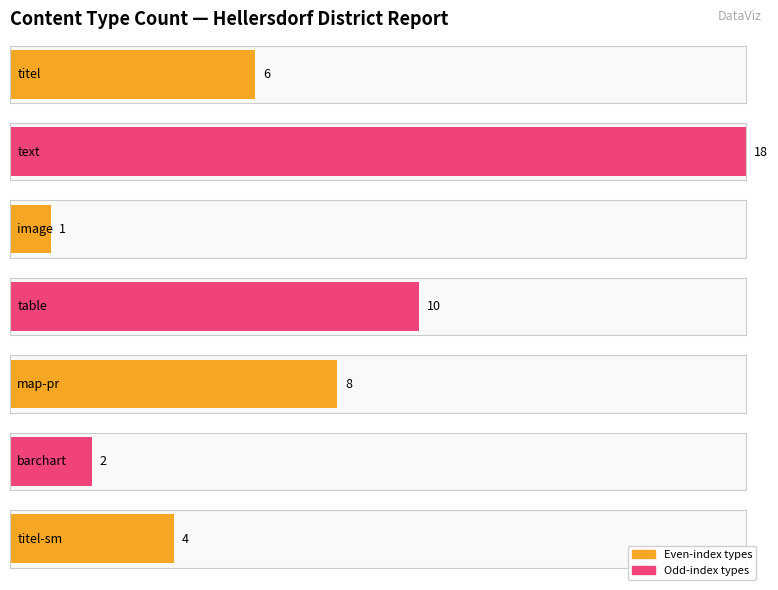

Where does the data first go above 6?

text